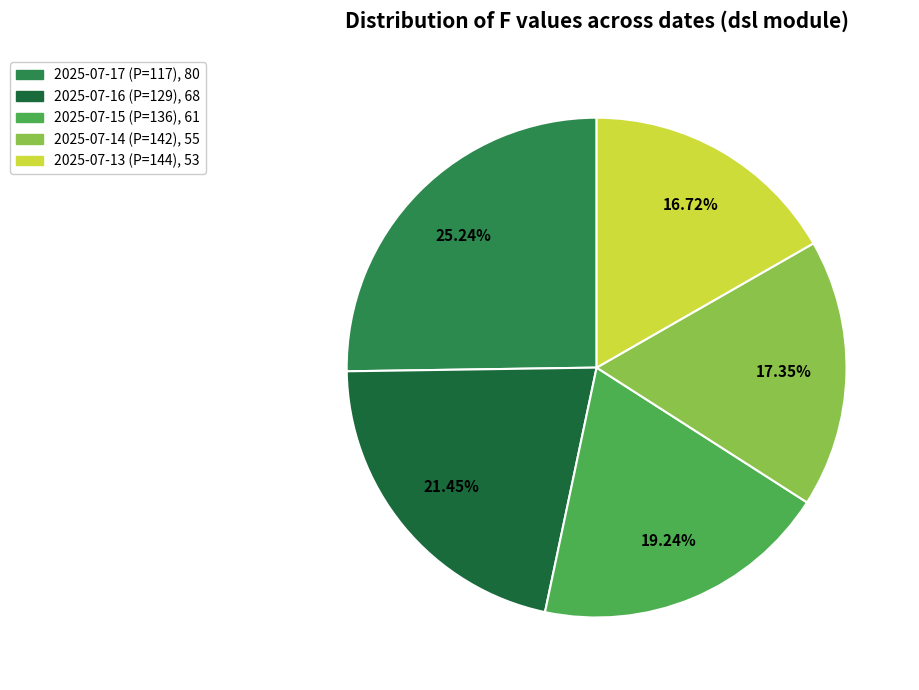

To the nearest percent, what portion does 2025-07-13 (P=144) represent?

17%